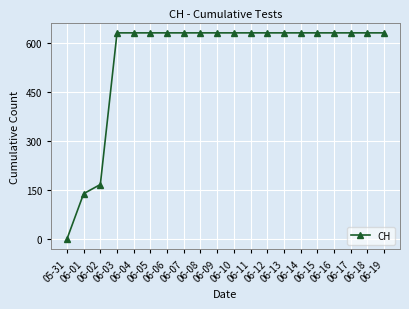

What is the label of the 12th point from the left?

06-11